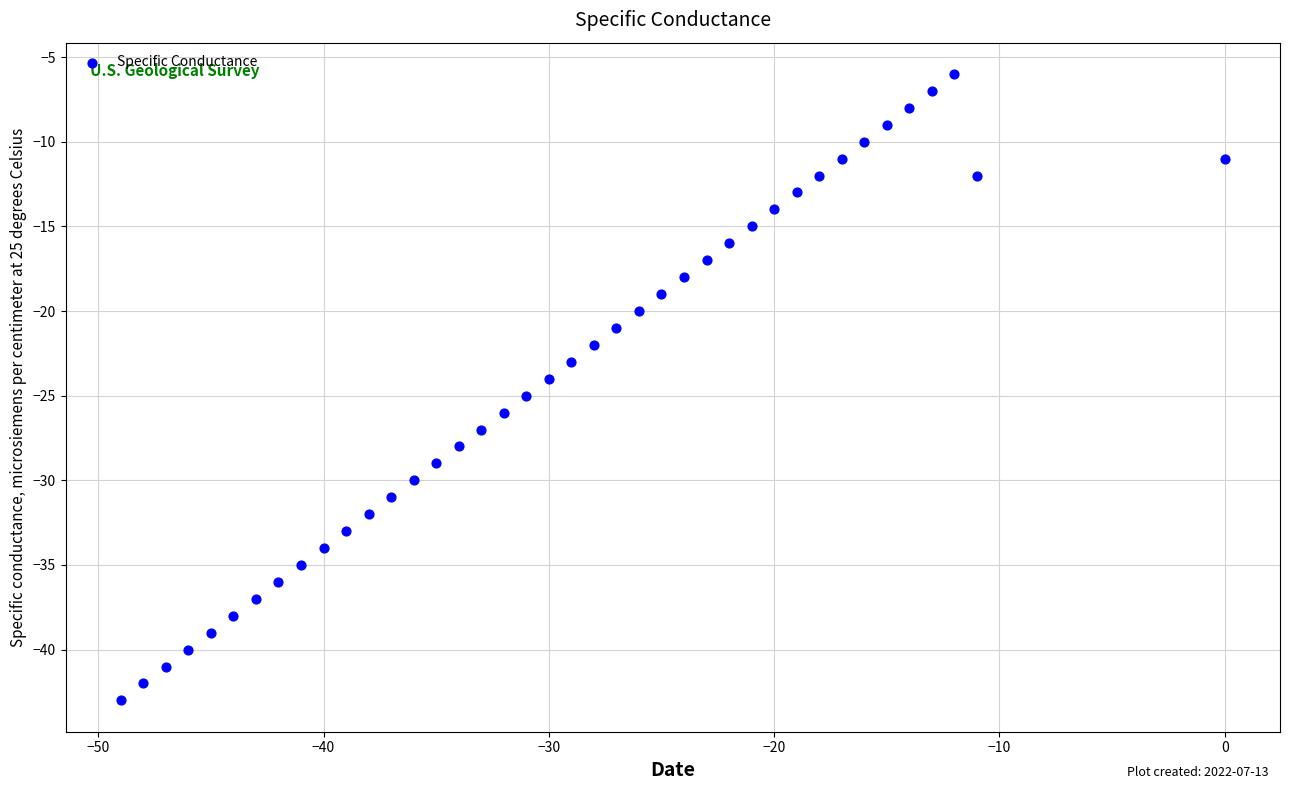

What is the range of Y values (max minus min)?

37